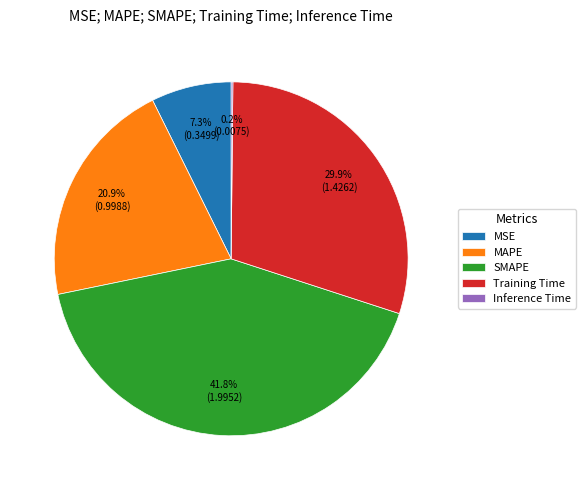

What is the largest slice in the pie chart?

SMAPE